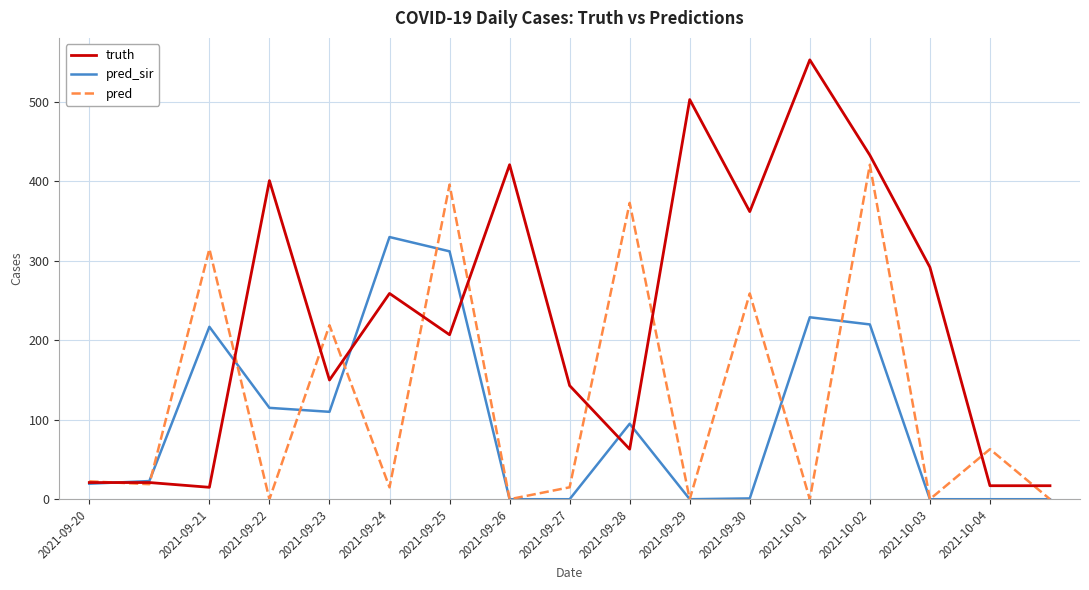

Rank the series by their average value, from highest to lowest.

truth, pred, pred_sir